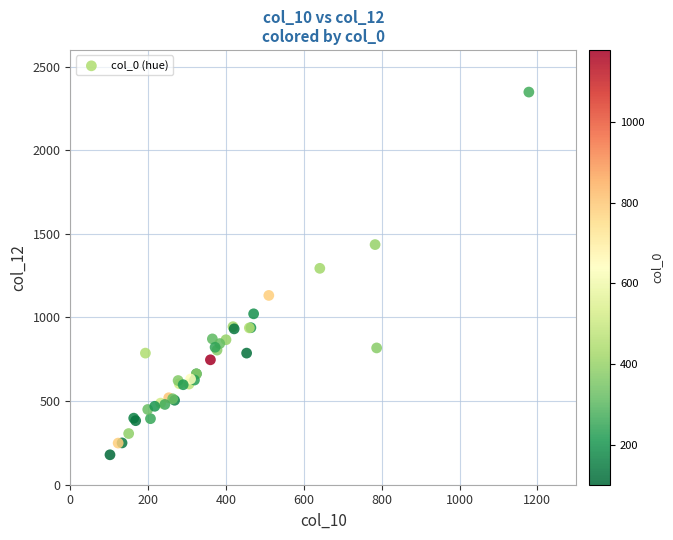

What Y value in the scatter plot is closest to 1263?

1294